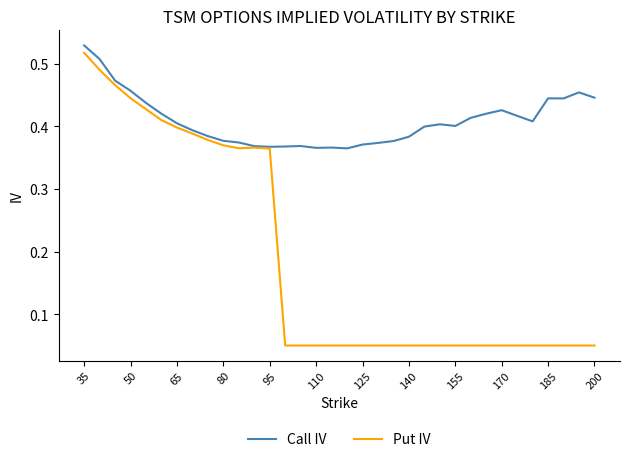

Which series has the largest range (max minus min)?

Put IV